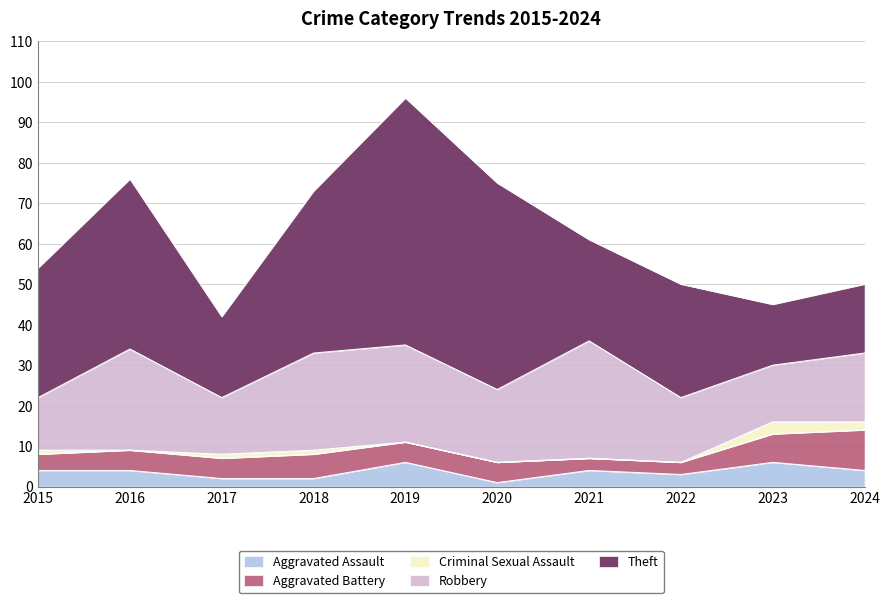

At how many categories does at least one series exceed 14?

10